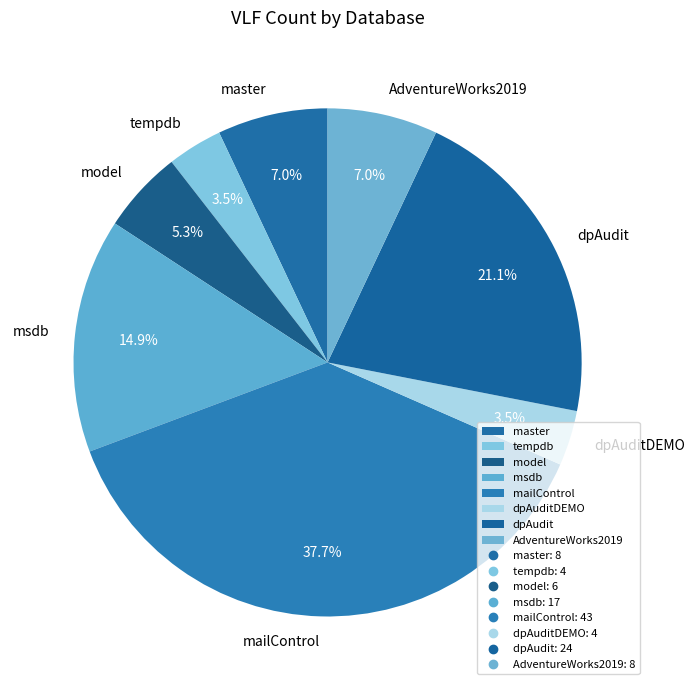

What percentage is the mailControl slice, to the nearest percent?

38%